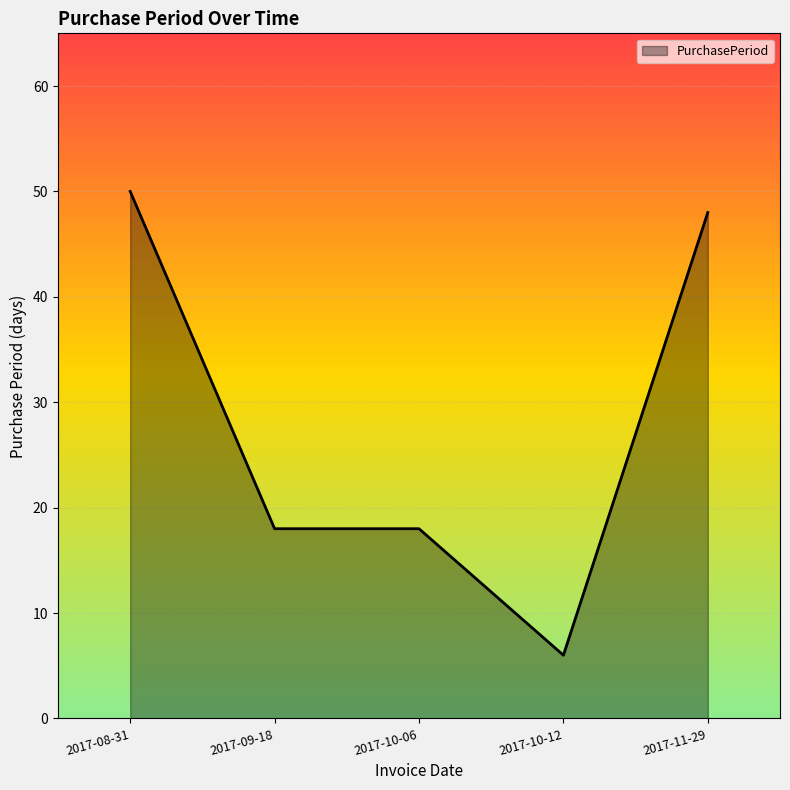

What position from the right is 2017-10-06?

3